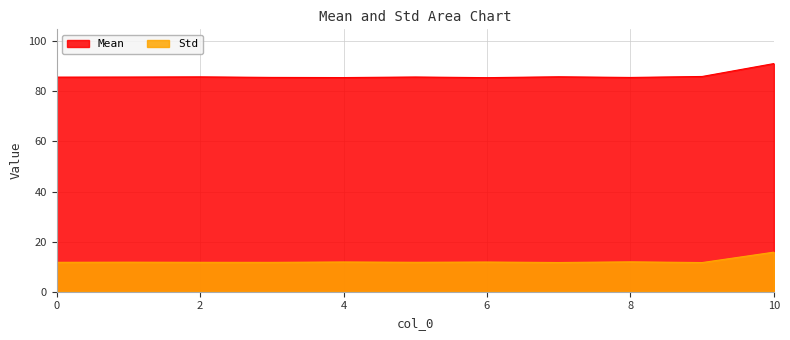

At which category does Std reach its first local valley?

3